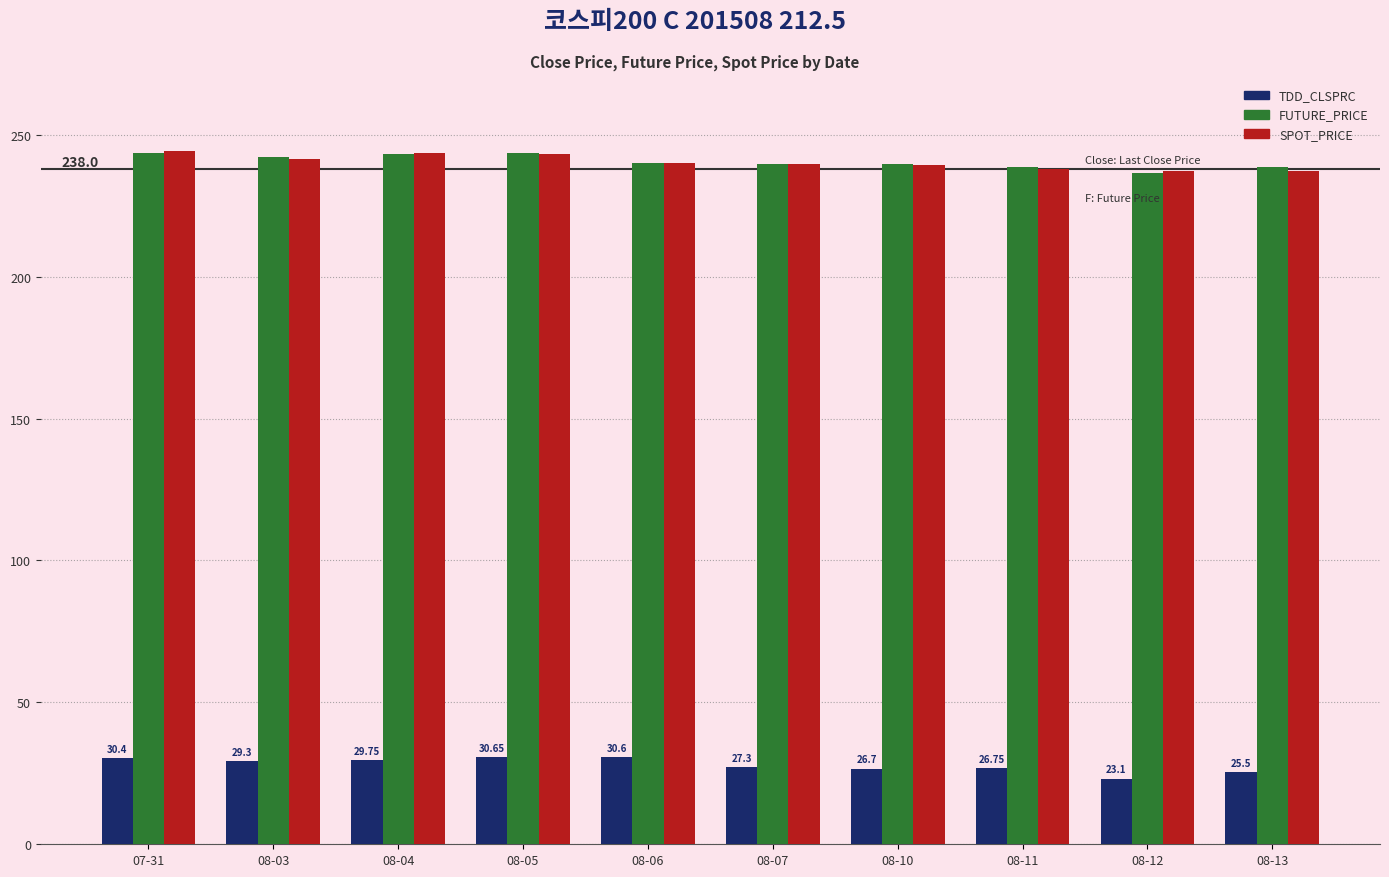

At how many categories does at least one series exceed 132?

10